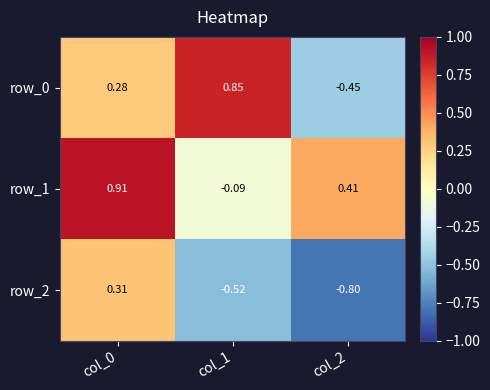

At which category is the sum across all series the highest?

col_0